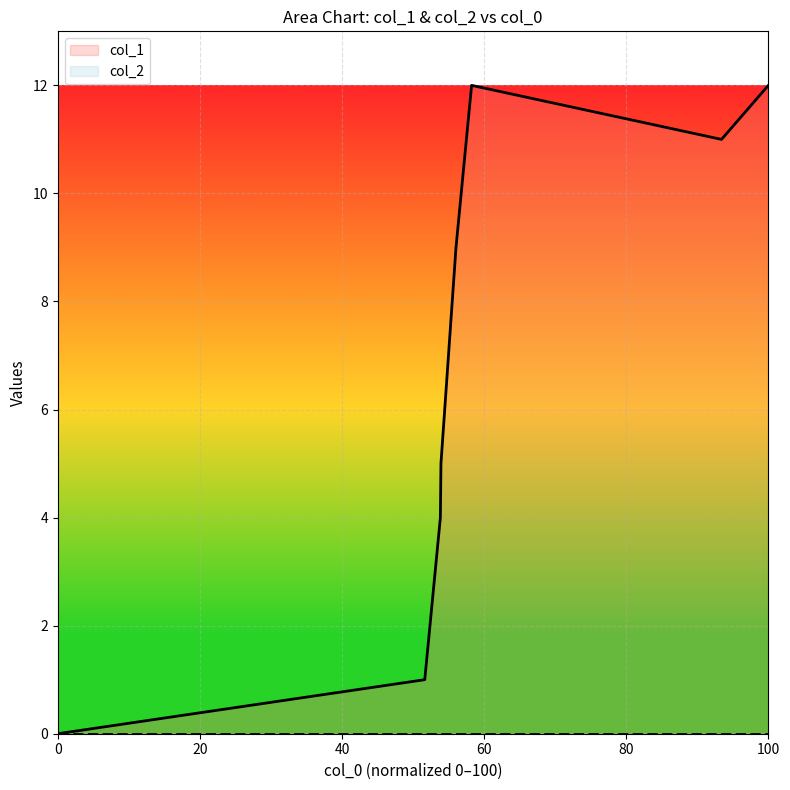

What is the maximum value shown in the chart?

12